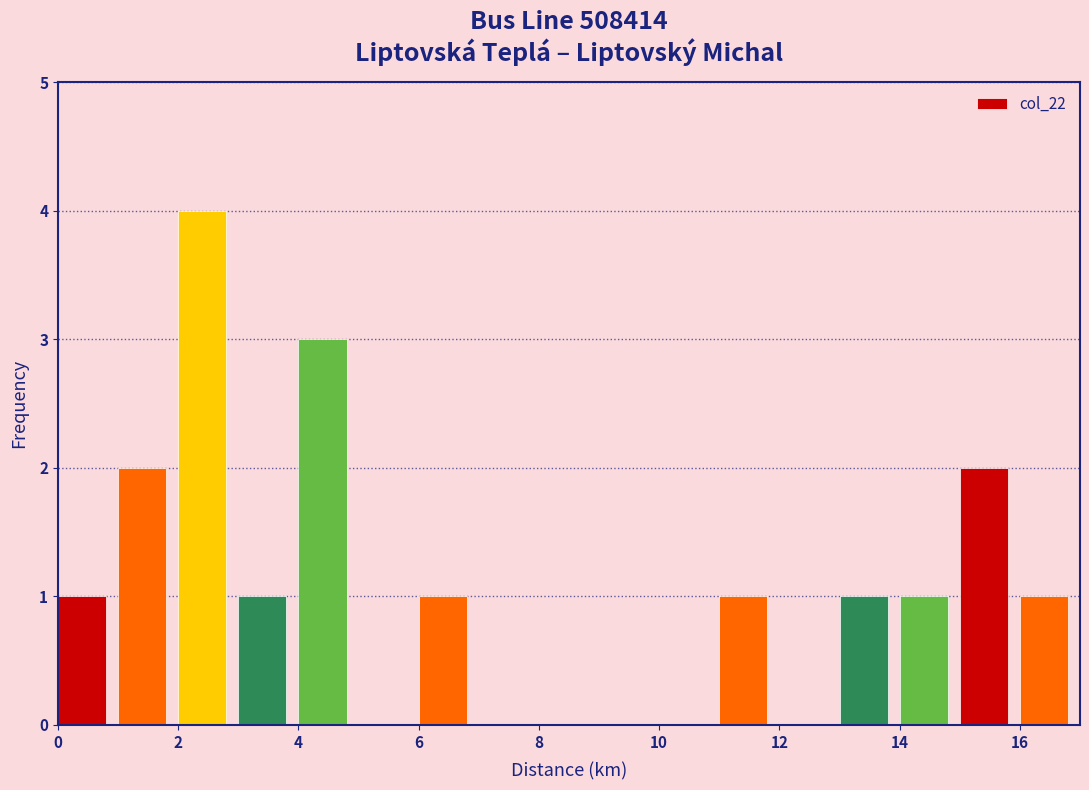

Reading left to right, list every bar in this chart as the range it spans on the x-axis followed by its height. The values are not printed on the chart, so give them approximately, as read against the axis.

0 to 1: 1
1 to 2: 2
2 to 3: 4
3 to 4: 1
4 to 5: 3
5 to 6: 0
6 to 7: 1
7 to 8: 0
8 to 9: 0
9 to 10: 0
10 to 11: 0
11 to 12: 1
12 to 13: 0
13 to 14: 1
14 to 15: 1
15 to 16: 2
16 to 17: 1